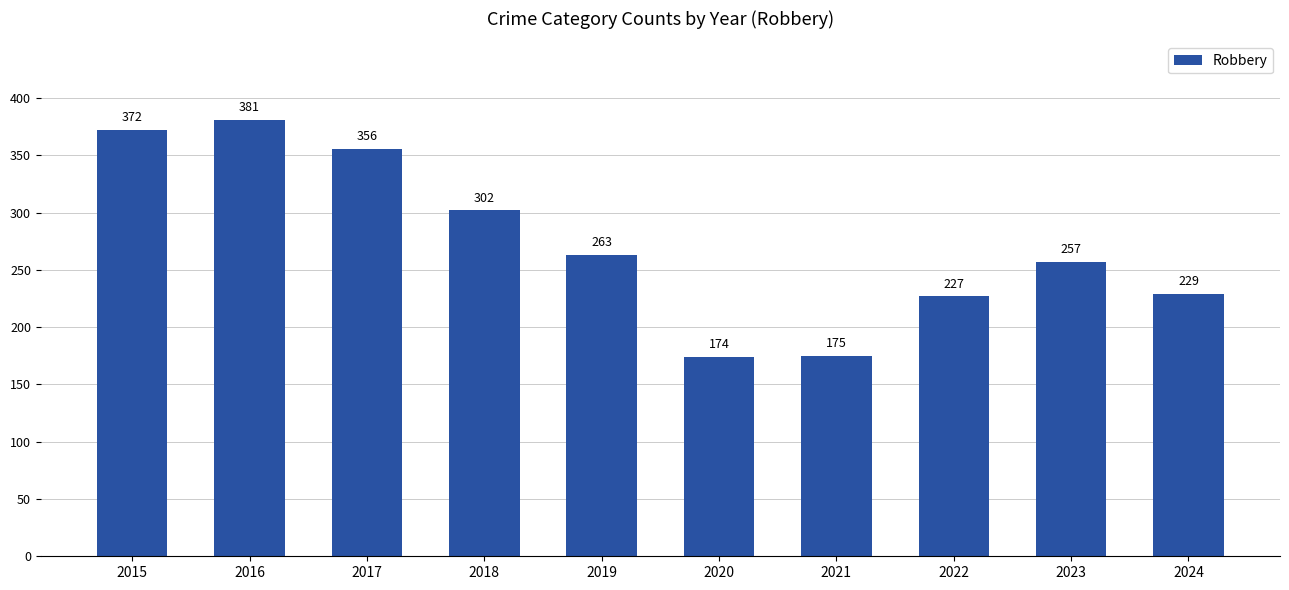

What is the difference between the values at 2020 and 2017?

182